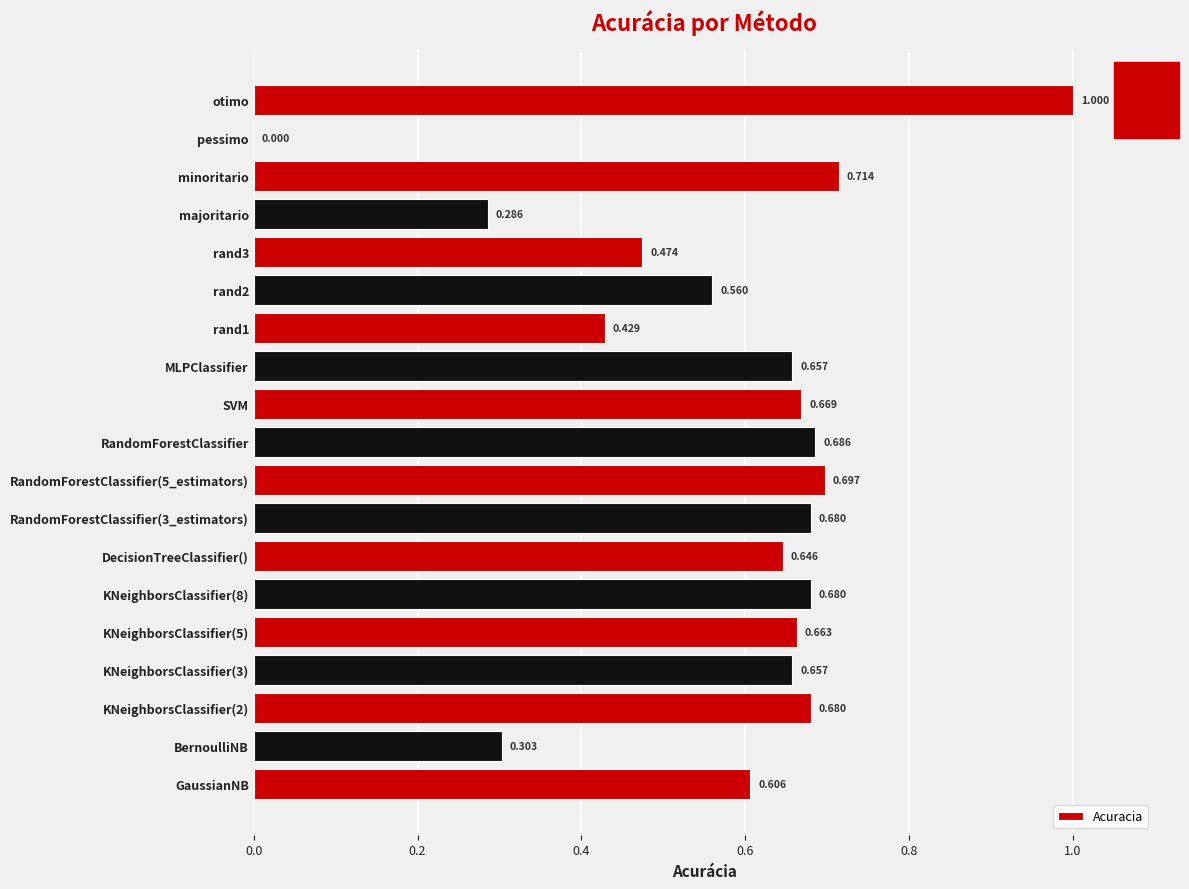

Count the number of data series in this chart.

1